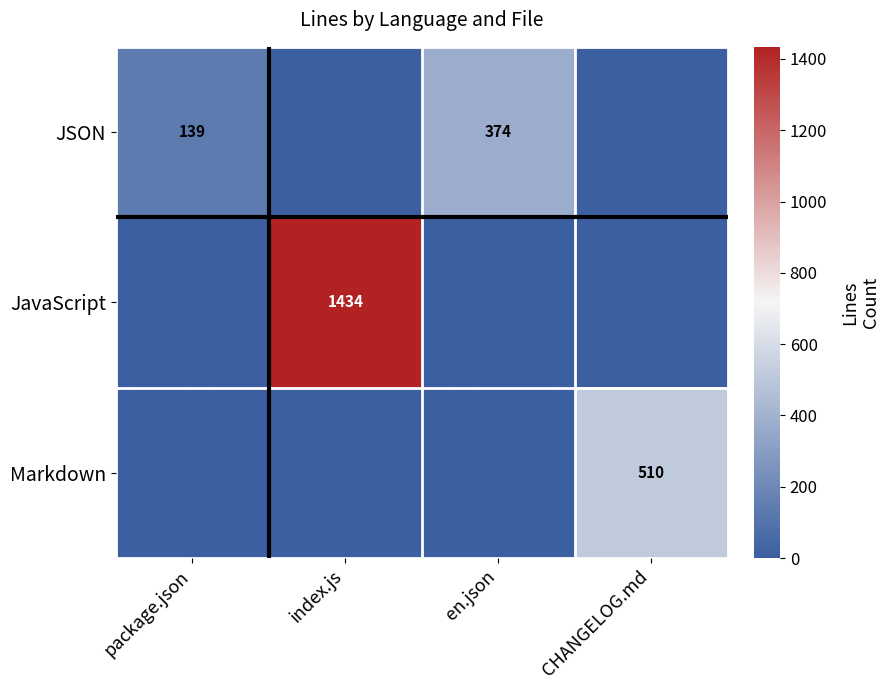

Which series has the widest spread of values?

JavaScript